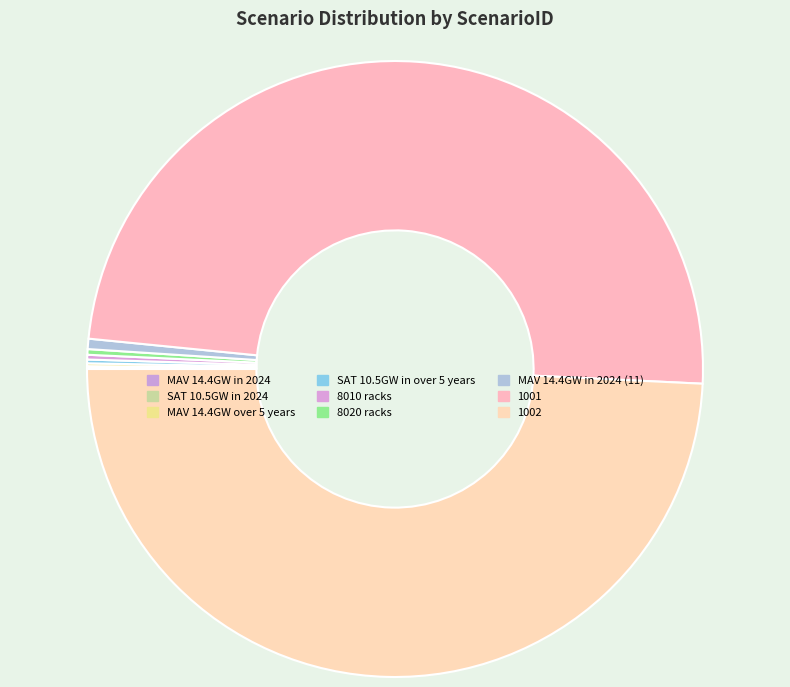

Does 8010 racks account for over 50% of the chart?

No